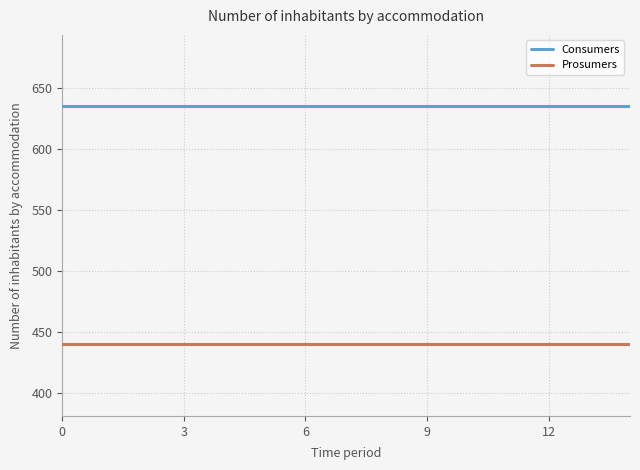

Rank the series by their average value, from highest to lowest.

Consumers, Prosumers